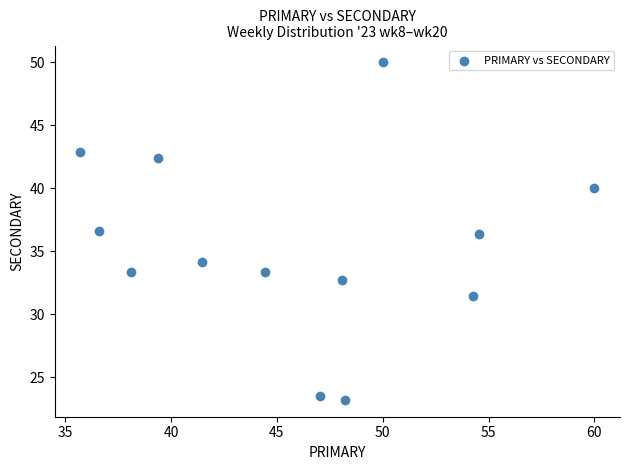

What is the range of Y values (max minus min)?

26.8